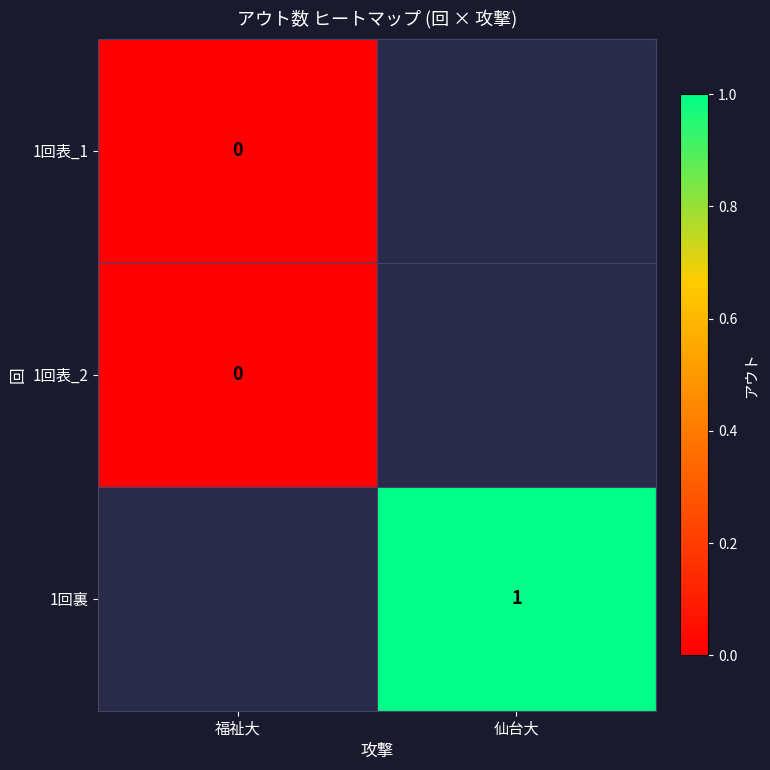

Is it true that 1回裏 equals 1 at 仙台大?

True